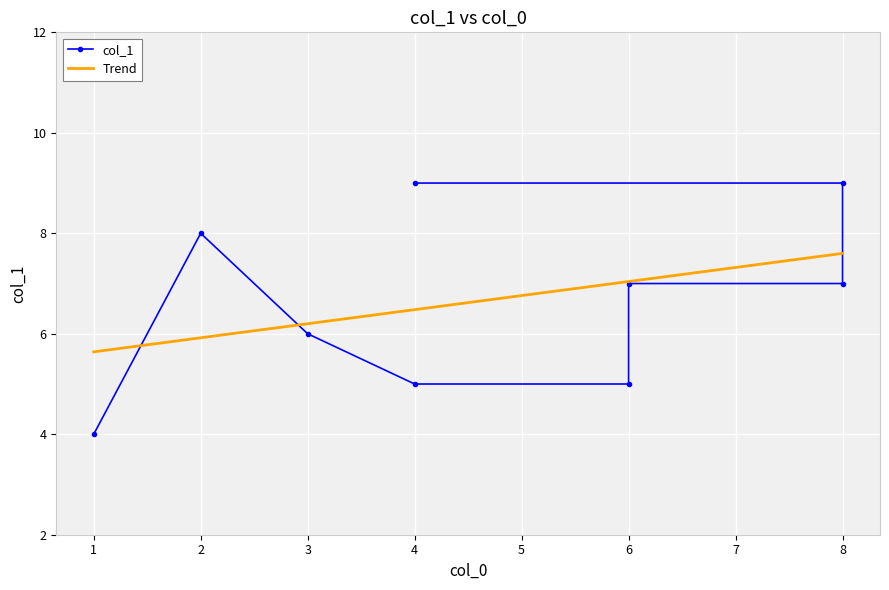

How many data points in col_1 are less than 7?

4